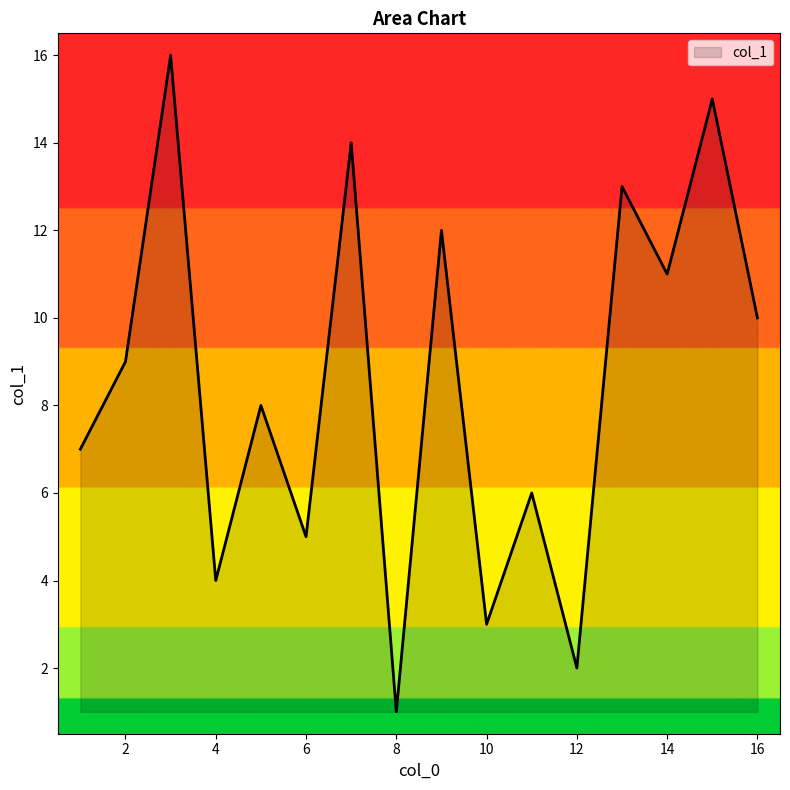

What is the difference between the maximum and minimum values?

15